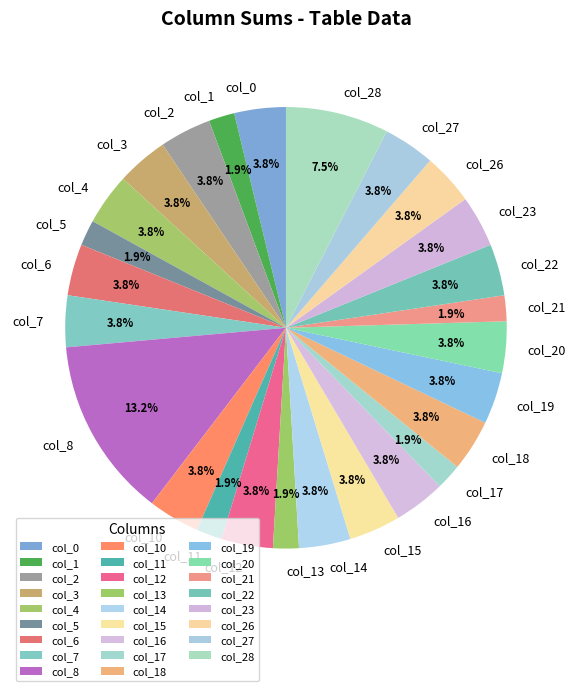

To the nearest percent, what is the difference between the largest and smallest slice percentages?

11%